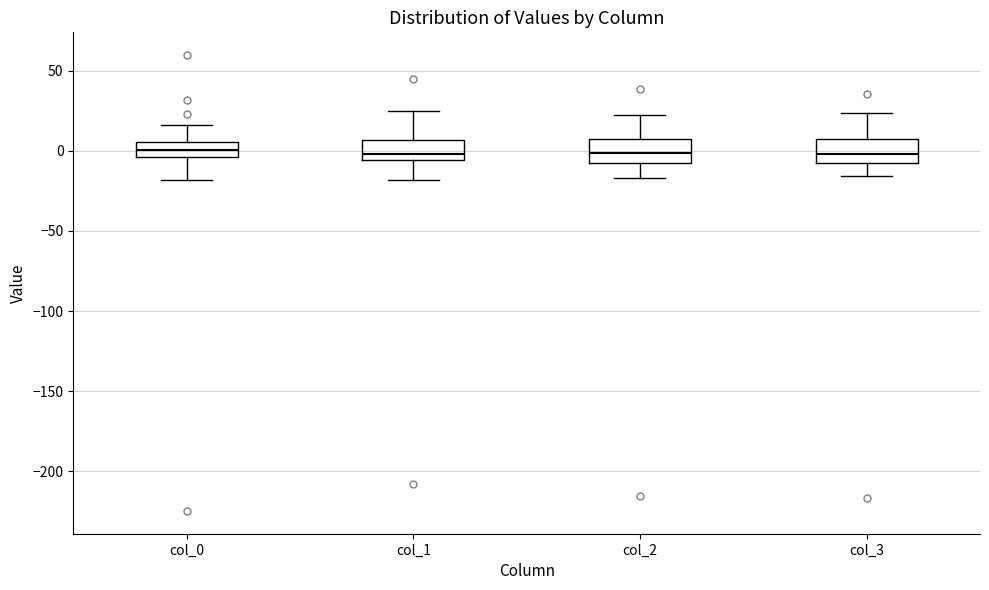

Reading left to right, transcribe this box plot: for each box, give where its median line is, the range the box spans, and where its two whiskers end, as read against the y-axis. The values are not printed on the chart, so give them approximately, as read against the axis.

col_0: median 0, box -5 to 5, whiskers -20 to 15
col_1: median 0, box -5 to 5, whiskers -20 to 25
col_2: median 0, box -5 to 10, whiskers -15 to 20
col_3: median 0, box -10 to 5, whiskers -15 to 25